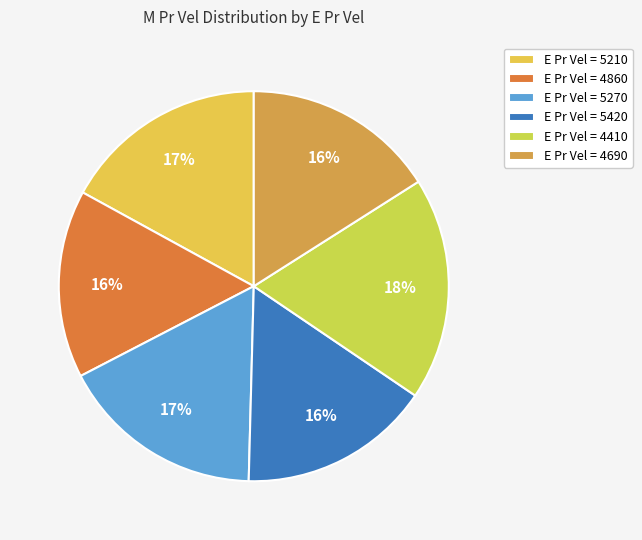

How many slices are in this pie chart?

6